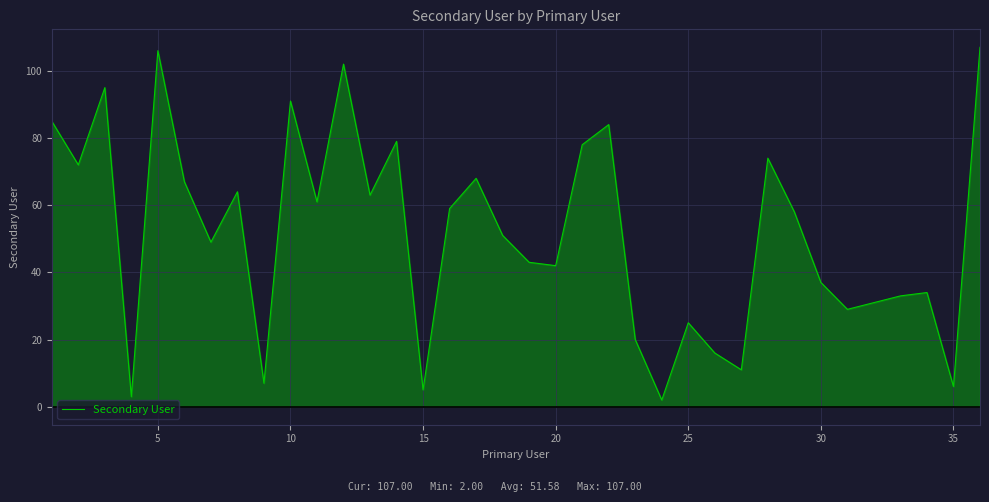

What is the difference between the maximum and minimum values?

105